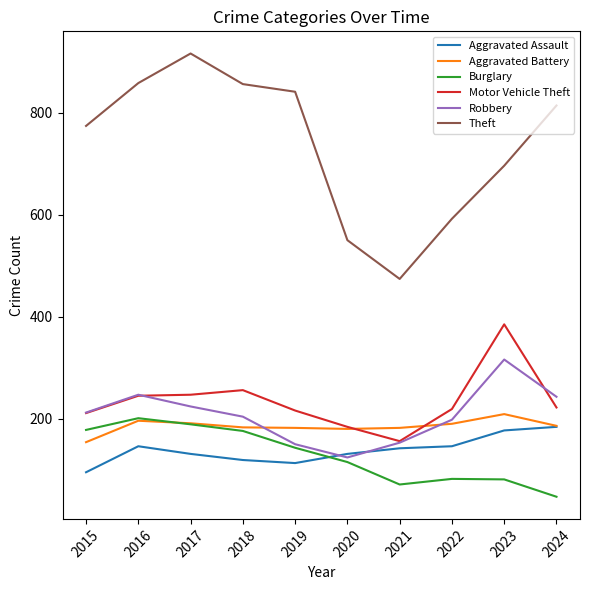

In Aggravated Battery, how many points are higher than both neighbors (excluding endpoints)?

2